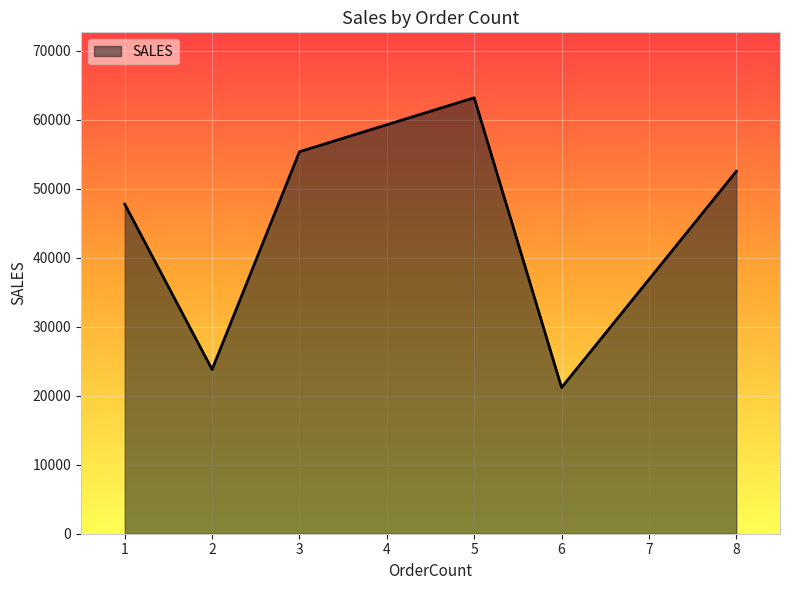

Rank the categories by value from lowest to highest.

6, 2, 1, 8, 3, 5